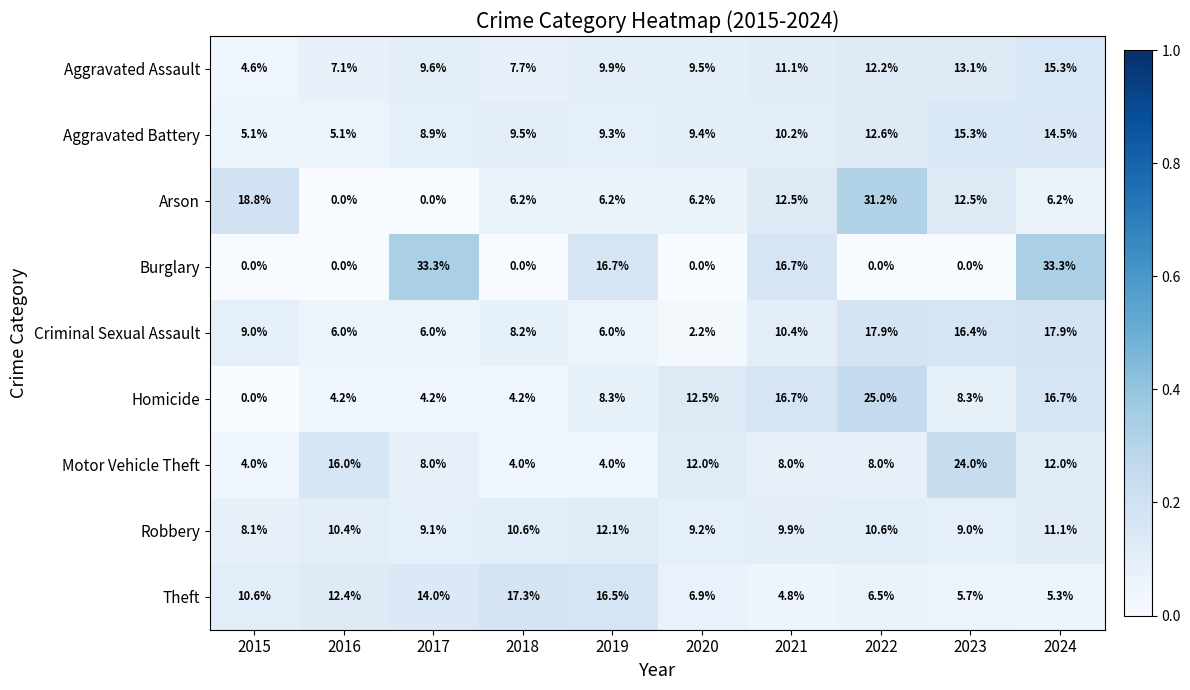

Is it true that Robbery equals 3.6 at 2016?

False